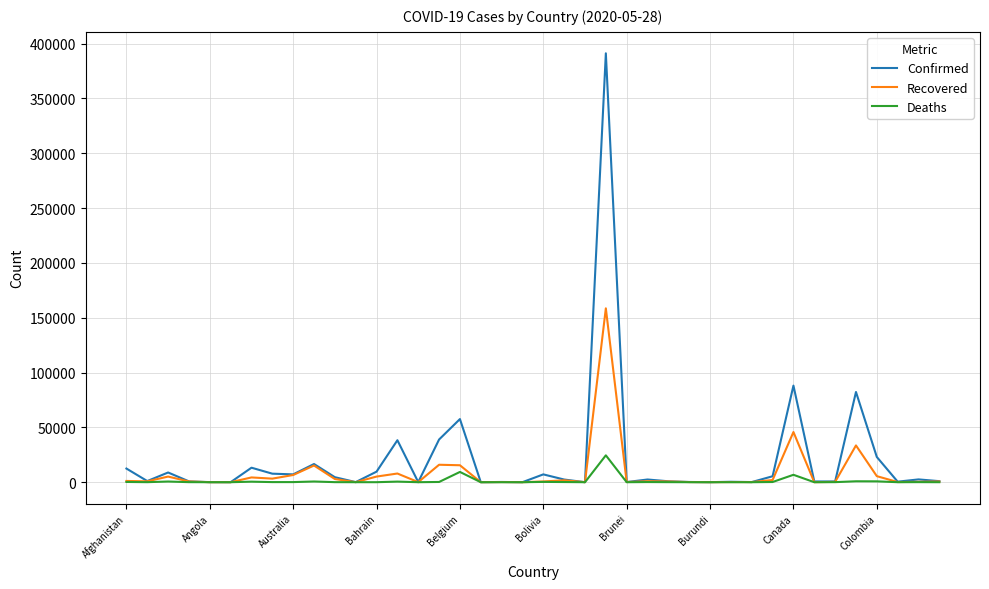

What is the maximum value shown in the chart?

391222